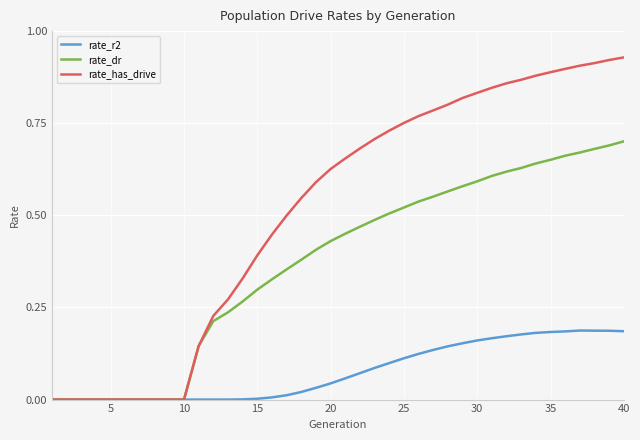

Which series has the widest spread of values?

rate_has_drive